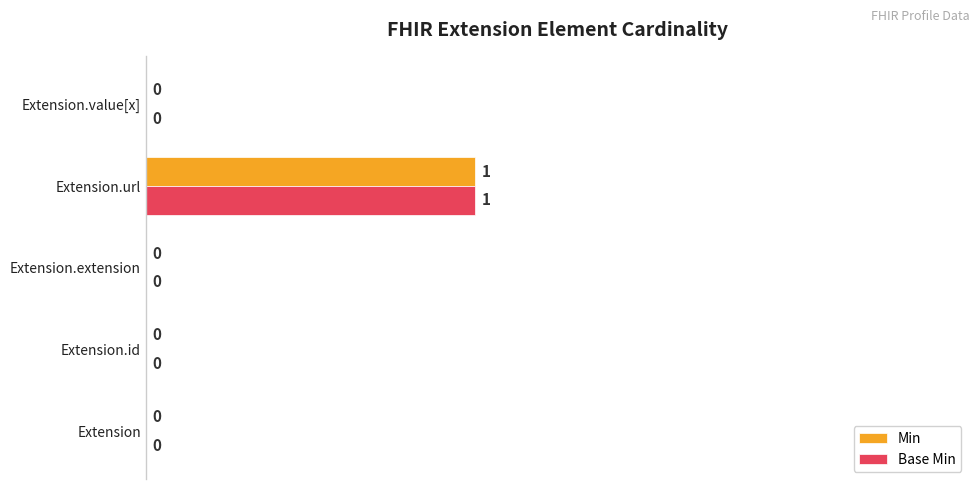

At which category is the sum across all series the highest?

Extension.url